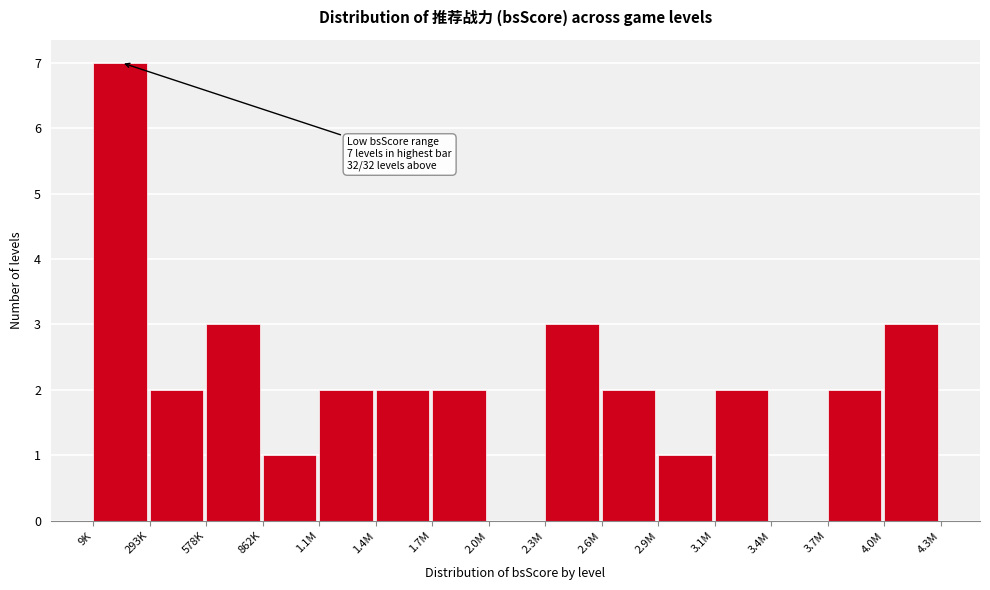

Reading left to right, extract all data points from this chart.

9K=7	293K=2	578K=3	862K=1	1.1M=2	1.4M=2	1.7M=2	2.0M=0	2.3M=3	2.6M=2	2.9M=1	3.1M=2	3.4M=0	3.7M=2	4.0M=3